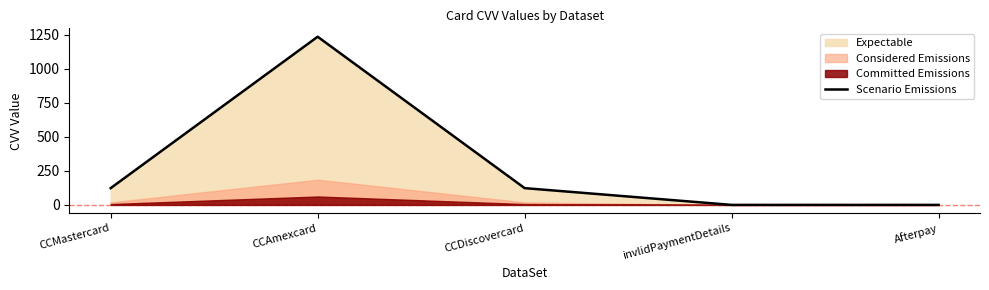

The chart shows a value of 0 at invlidPaymentDetails. True or false?

True